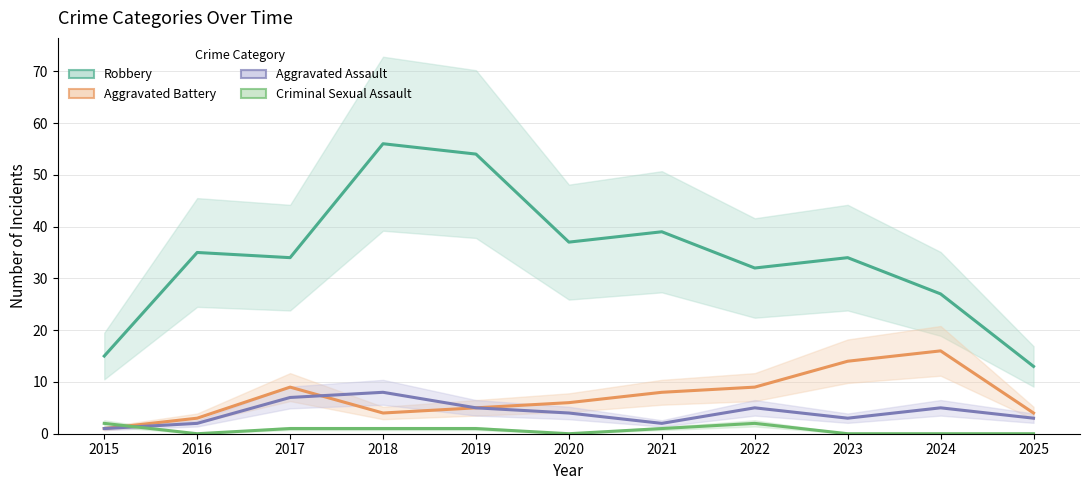

Reading left to right, list all the values displayed in this chart.

Robbery: 15	35	34	56	54	37	39	32	34	27	13
Aggravated Battery: 1	3	9	4	5	6	8	9	14	16	4
Aggravated Assault: 1	2	7	8	5	4	2	5	3	5	3
Criminal Sexual Assault: 2	0	1	1	1	0	1	2	0	0	0